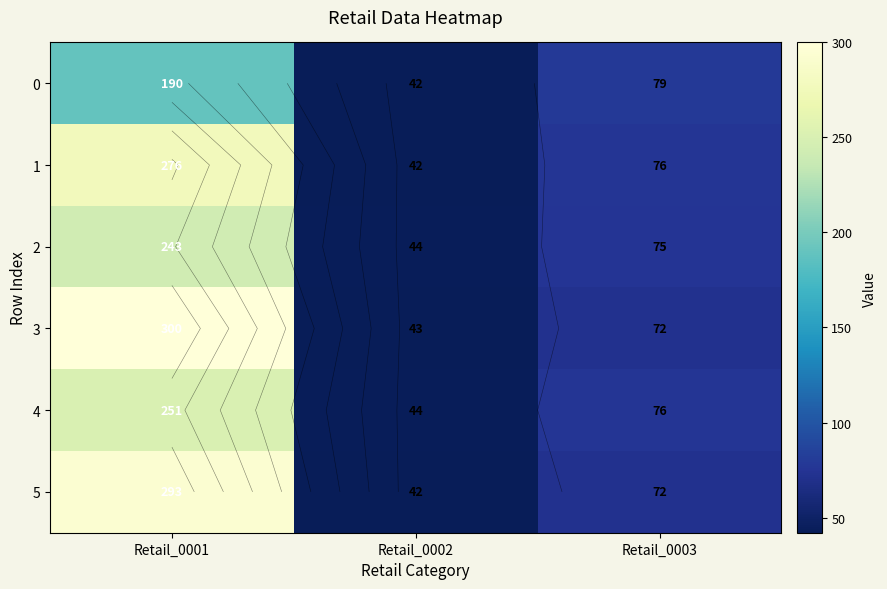

What is the highest value of the 0 series?

190